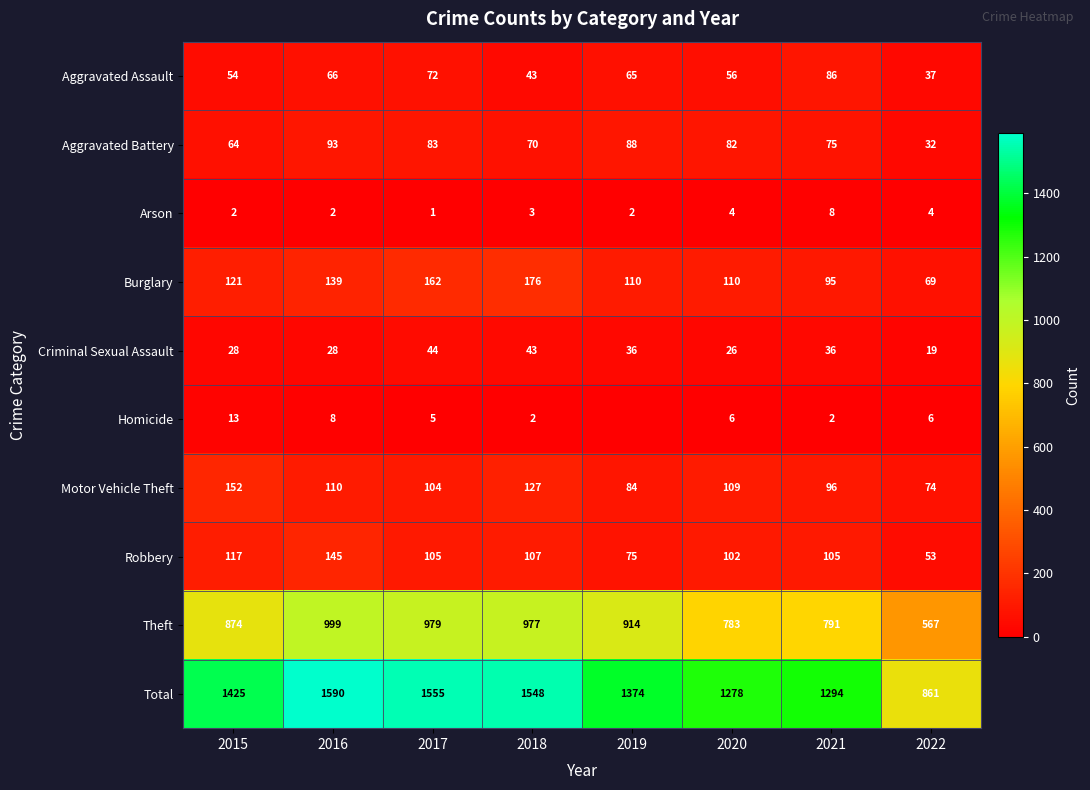

Where does the Theft series first go above 914?

2016